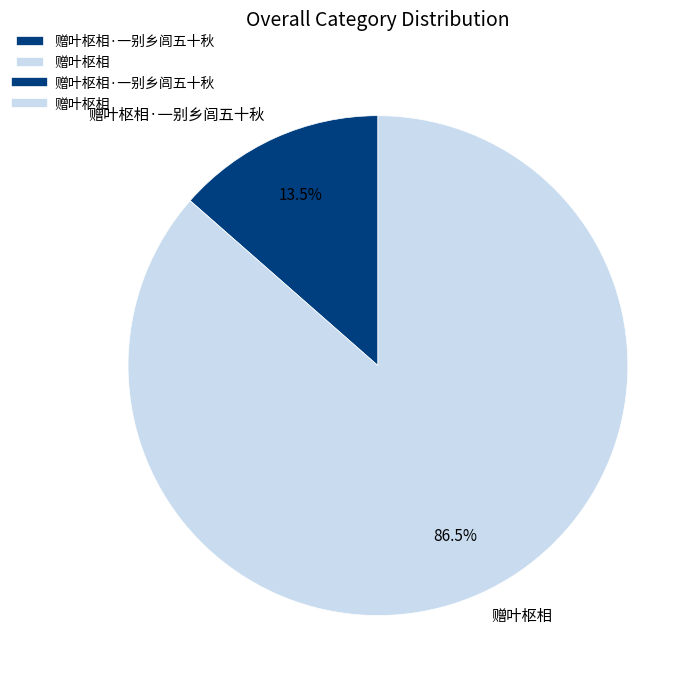

Which category accounts for the majority?

赠叶枢相